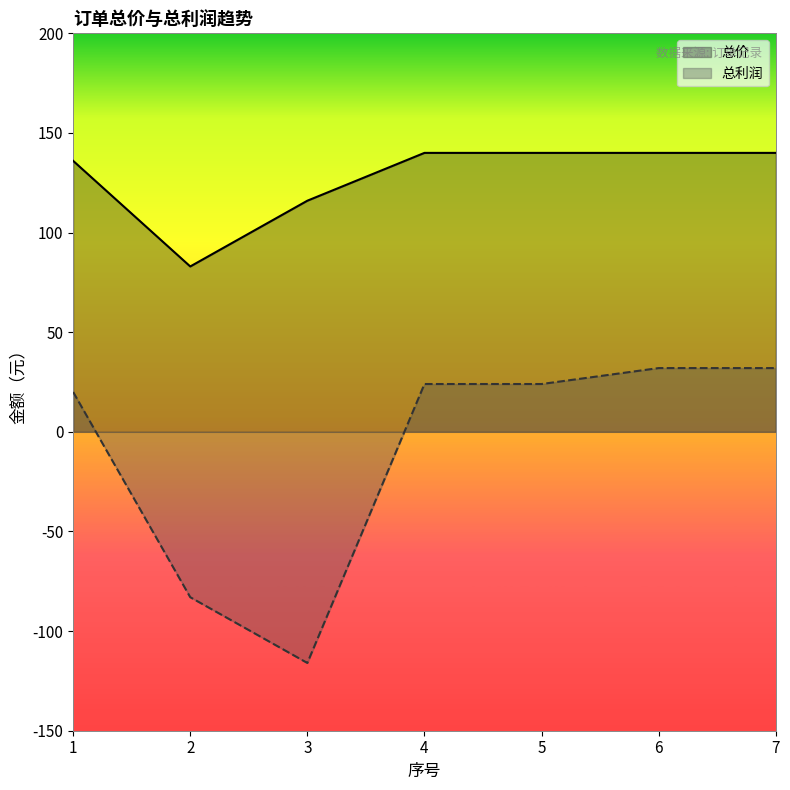

True or false: 总价 and 总利润 intersect in this chart.

False